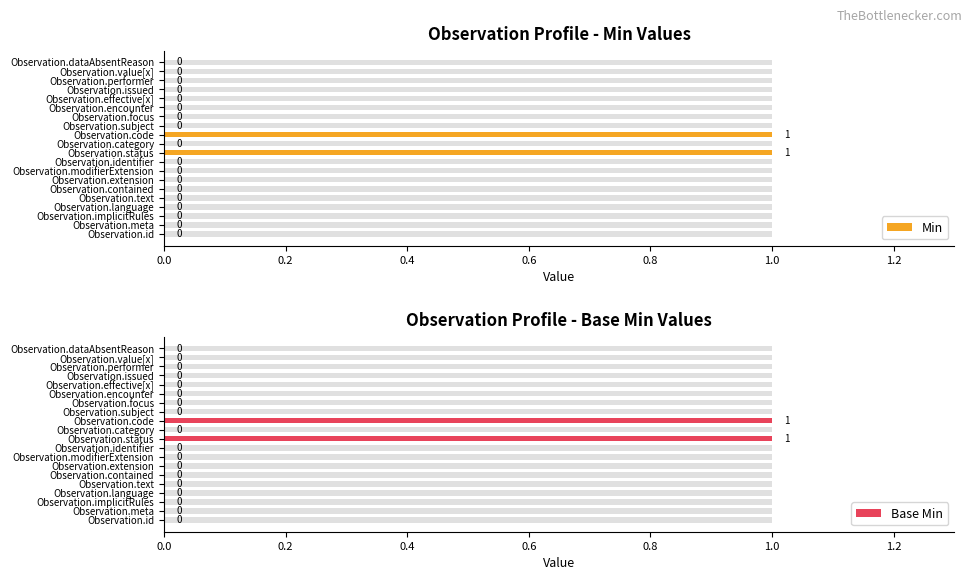

Which series has the largest range (max minus min)?

Min